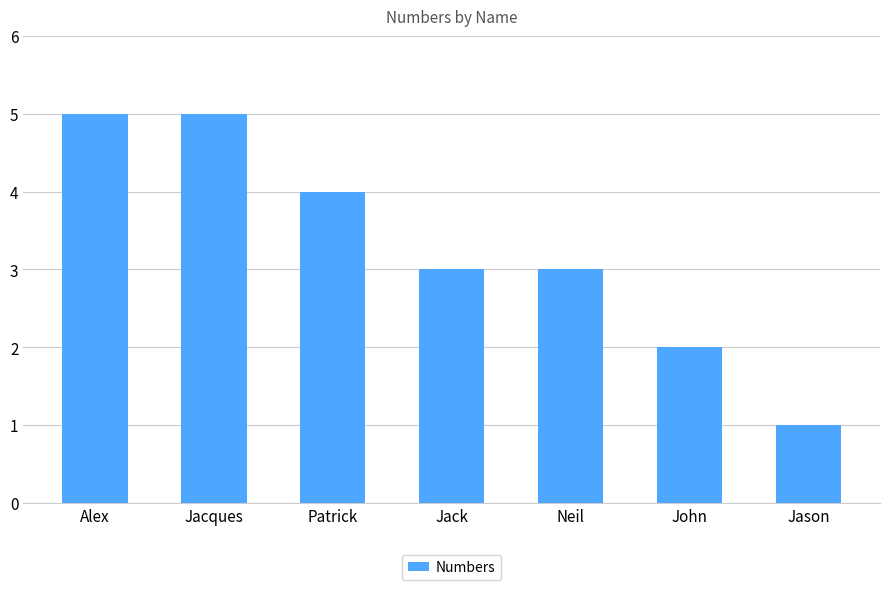

What is the smallest value displayed?

1